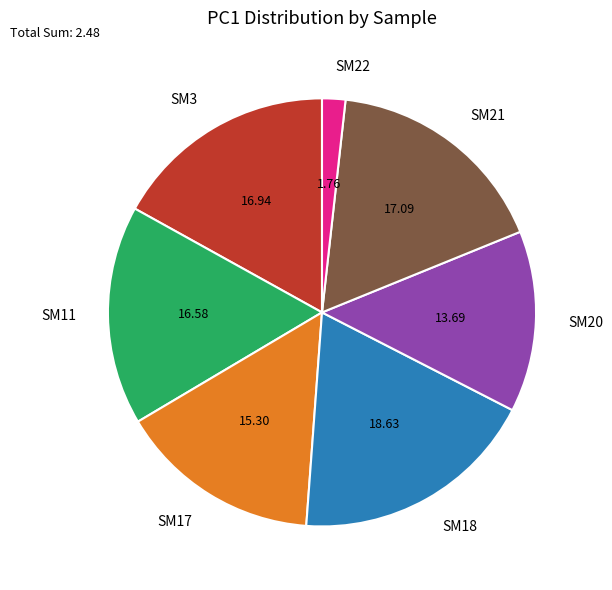

How many segments does this pie chart have?

7